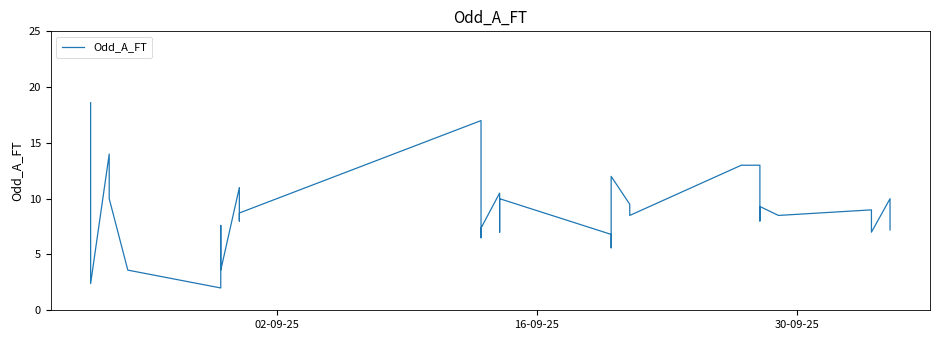

Is this an area chart (filled region under the line)?

No